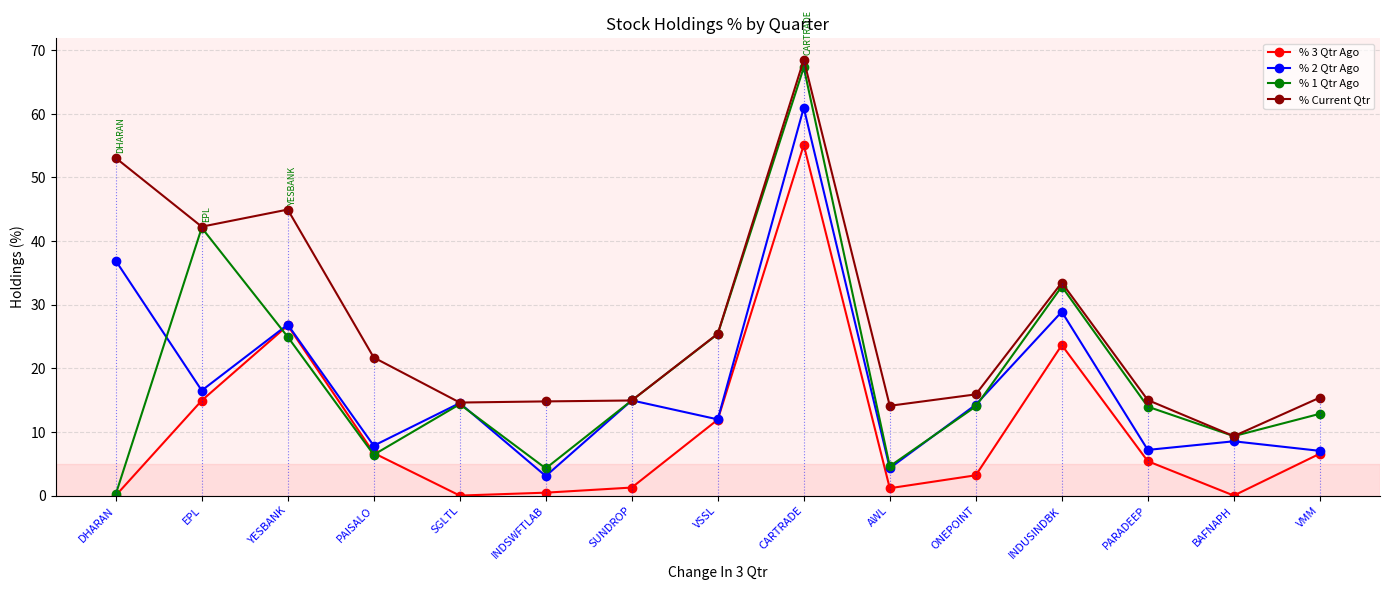

Which series has the widest spread of values?

% 1 Qtr Ago